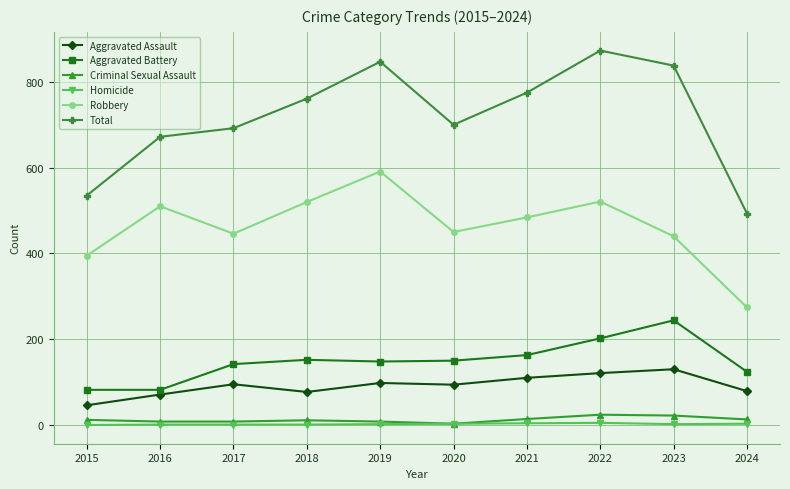

Which label corresponds to the largest value in the chart?

2022